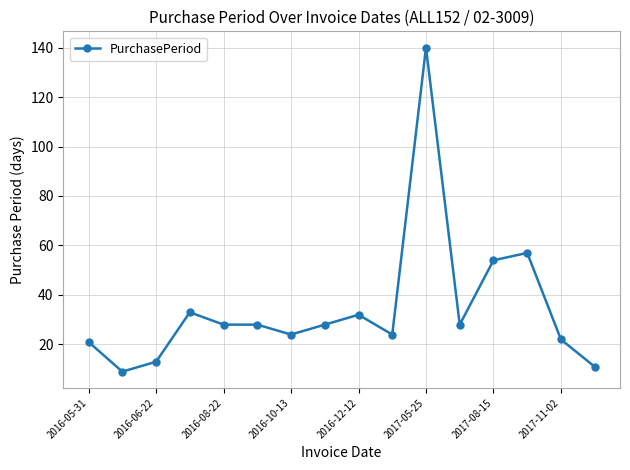

Reading right to left, list all the values displayed in this chart.

11	22	57	54	28	140	24	32	28	24	28	28	33	13	9	21